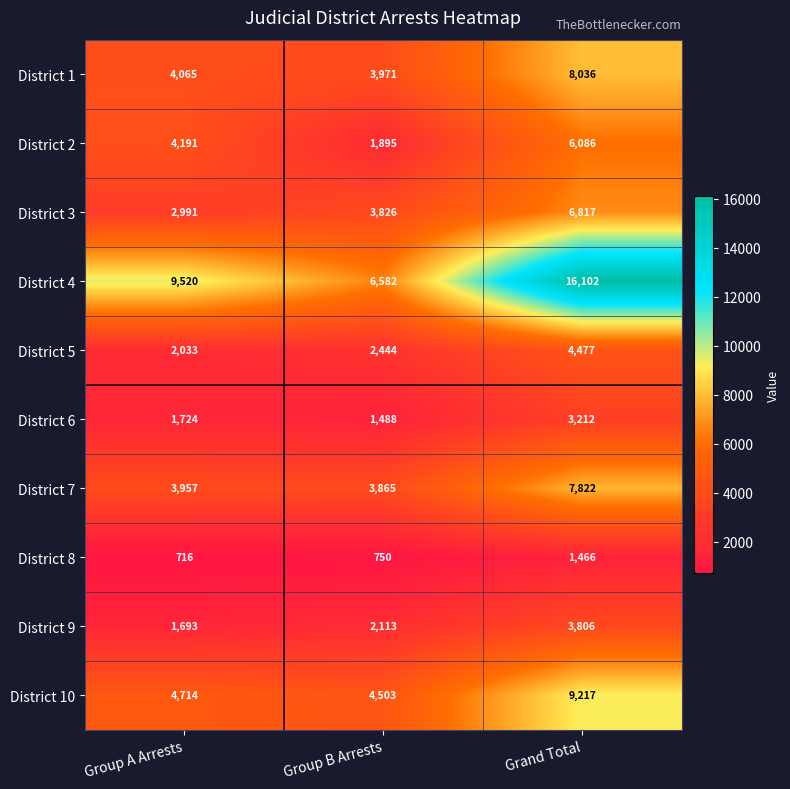

How many data points does each series have?

3